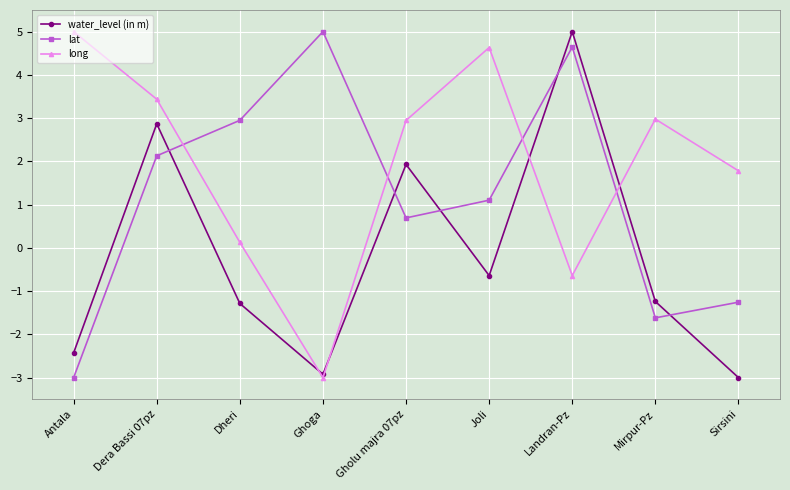

What is the spread (max minus min) of values at Gholu majra 07pz?

2.3